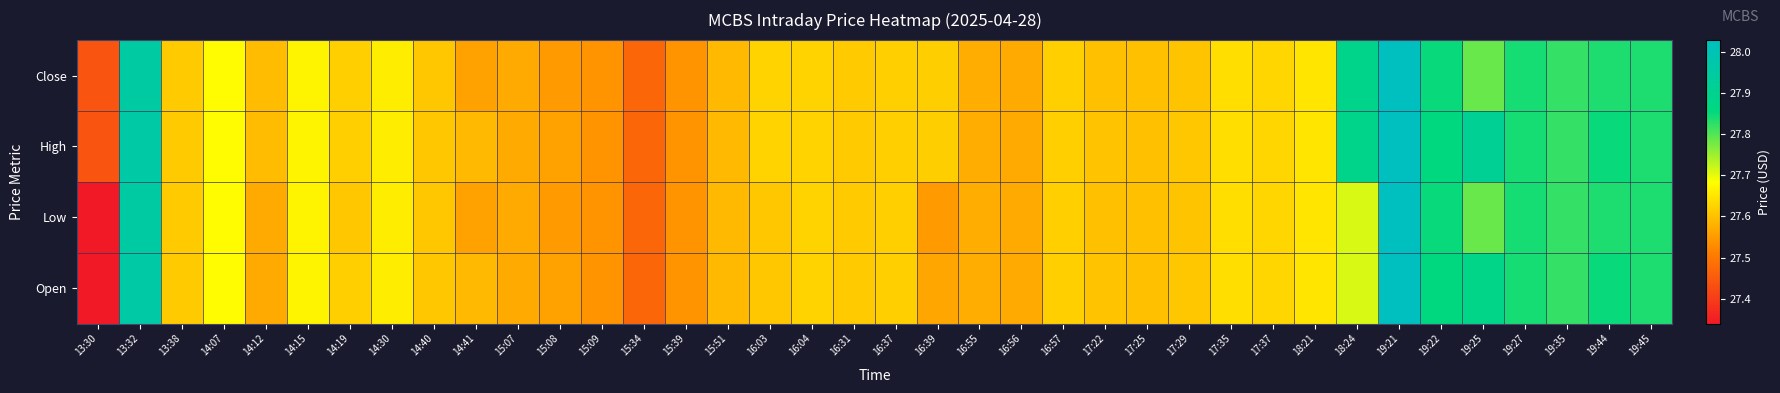

Which series has the widest spread of values?

Low